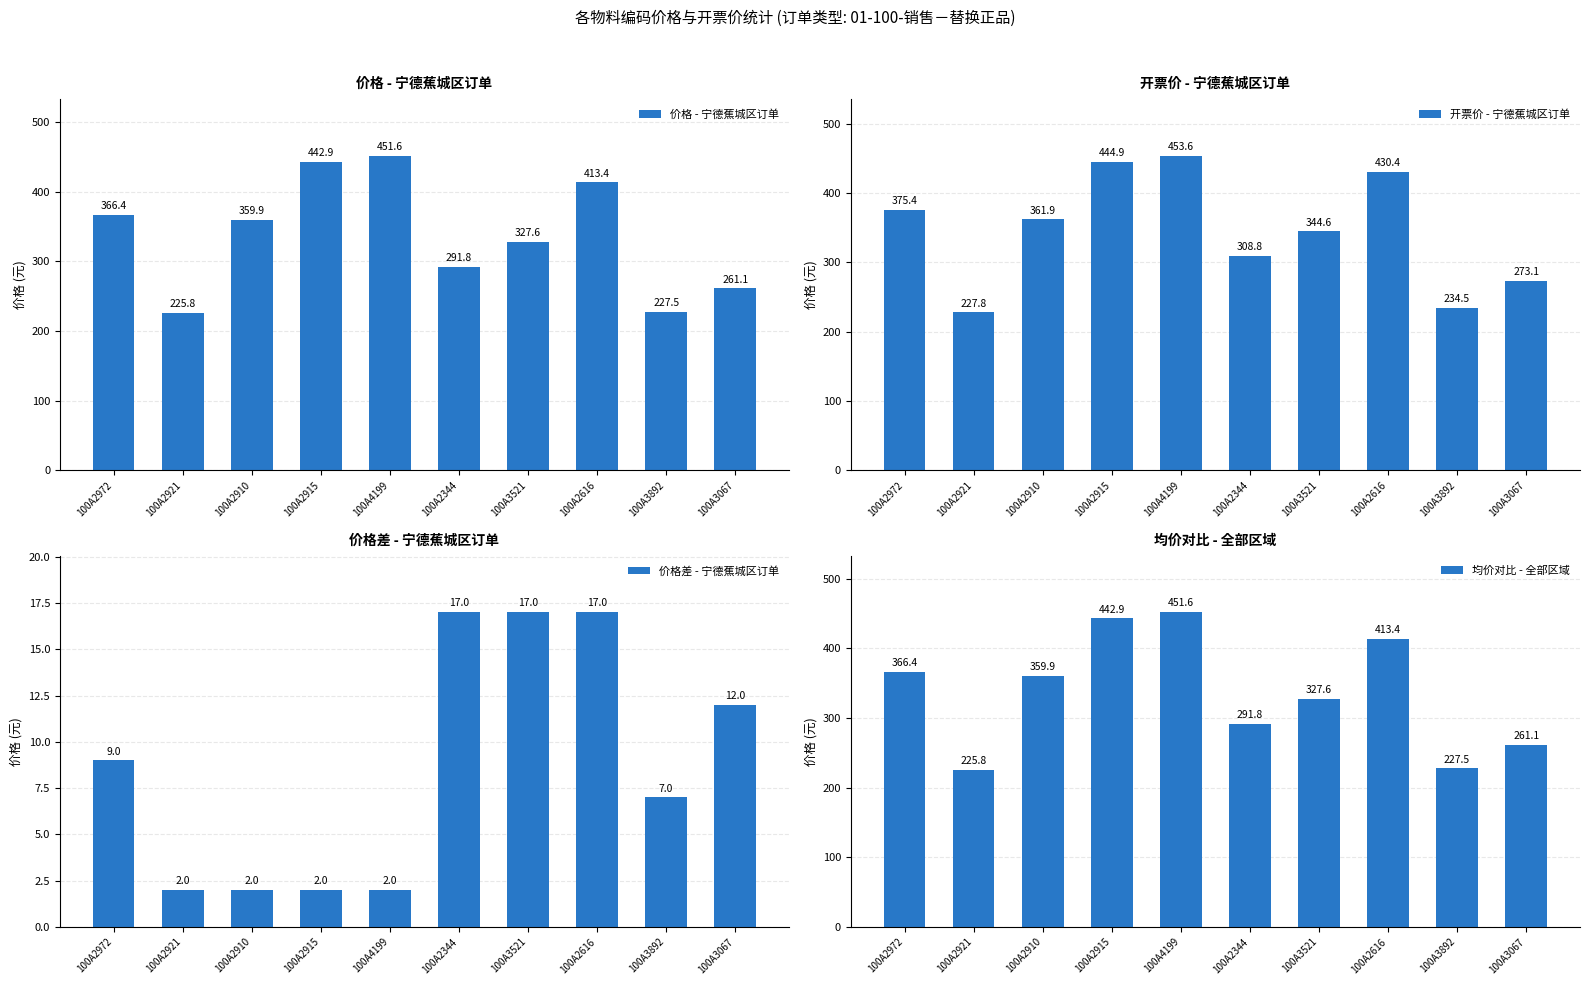

The value of 价格差 - 宁德蕉城区订单 at 100A3521 is 17.0. True or false?

True